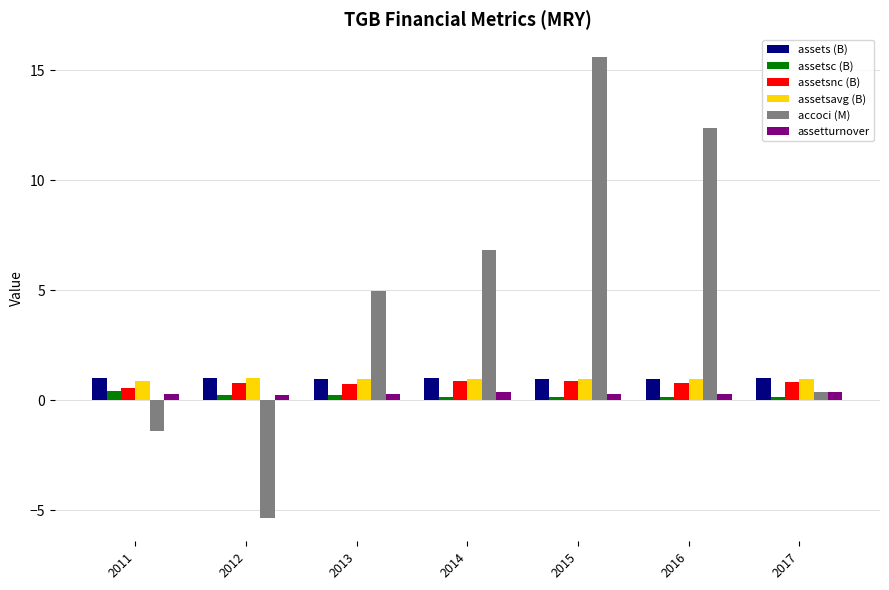

Is the value of assetsnc (B) at 2014 greater than the value of accoci (M) at 2013?

No